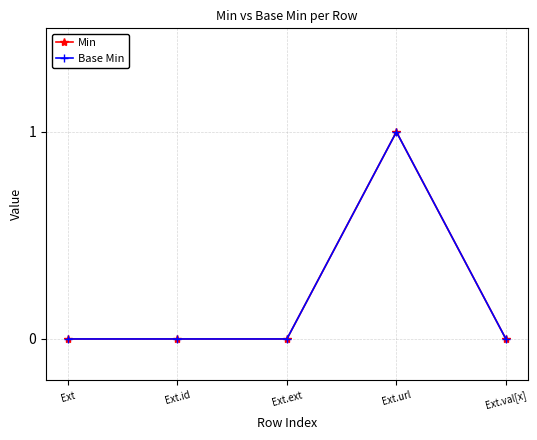

How many interior local peaks does the Base Min series have?

1